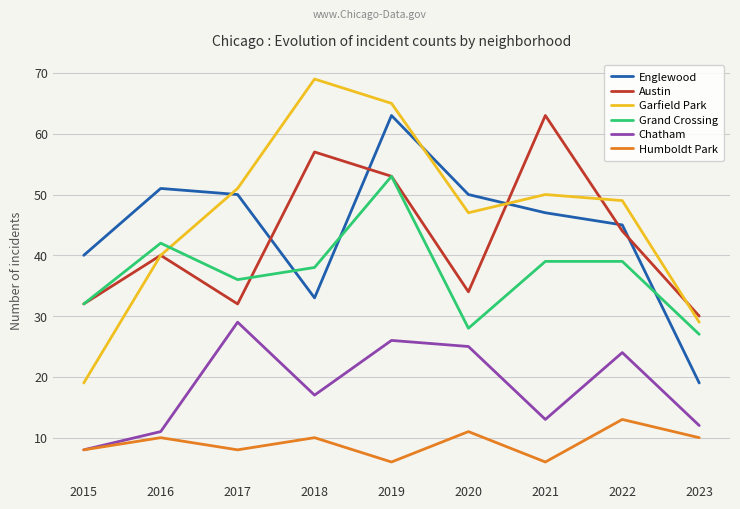

The Garfield Park series shows 40 at 2016. True or false?

True